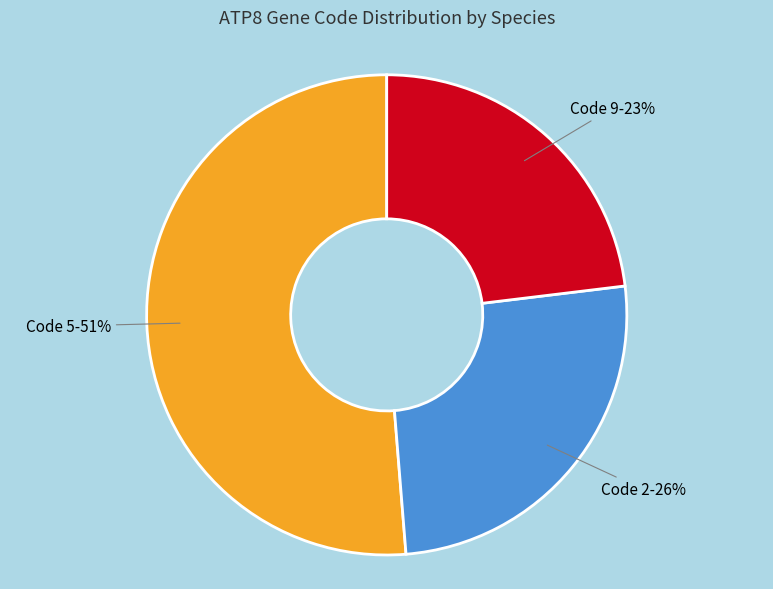

Combined, do Code 2 and Code 9 account for over 50%?

No